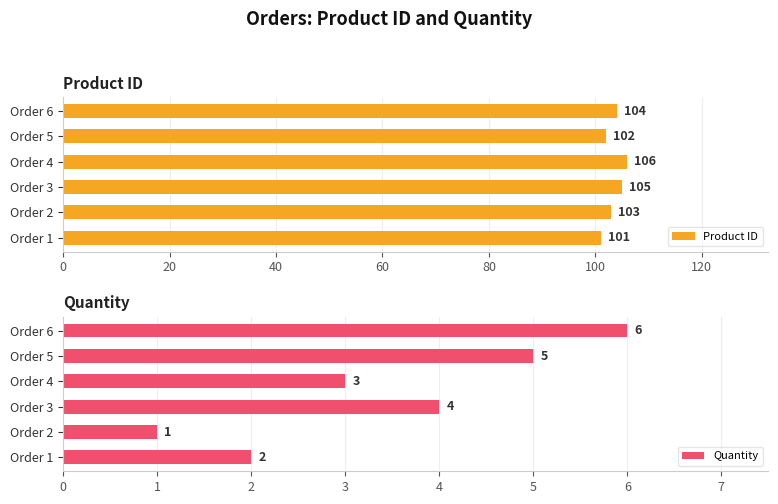

Where is Product ID nearest to the value 103?

Order 2